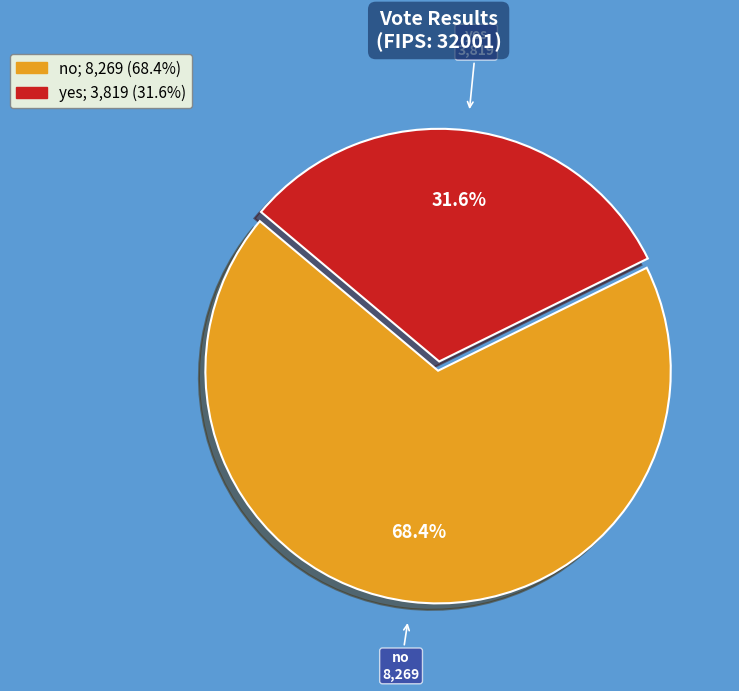

True or false: yes accounts for 46% of the total.

False